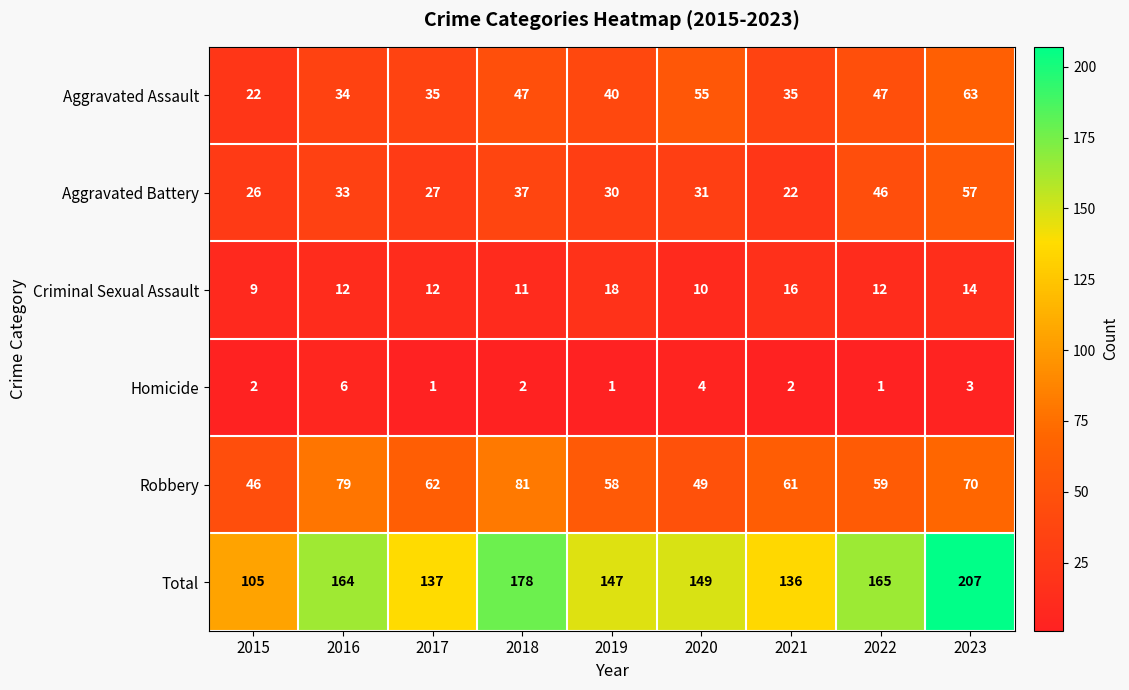

What is the average value of the Aggravated Assault series?

42